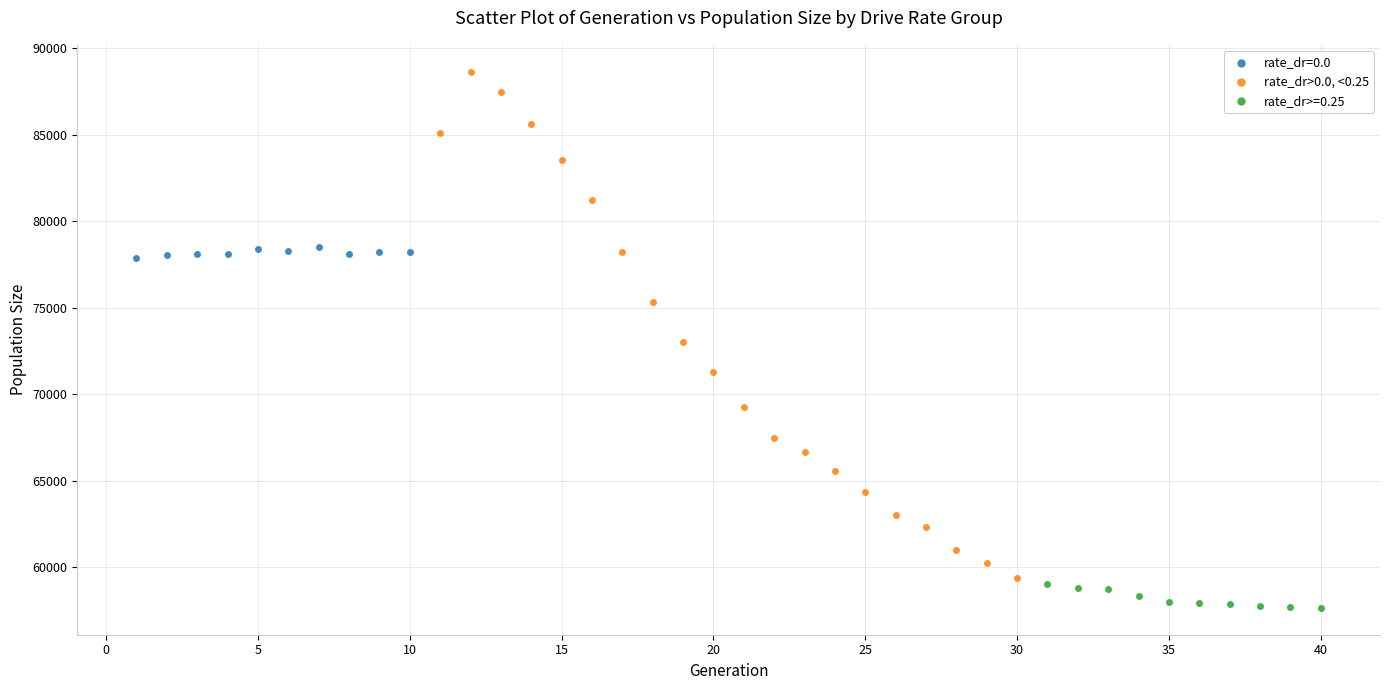

Which series contains the highest Y value?

rate_dr>0.0, <0.25